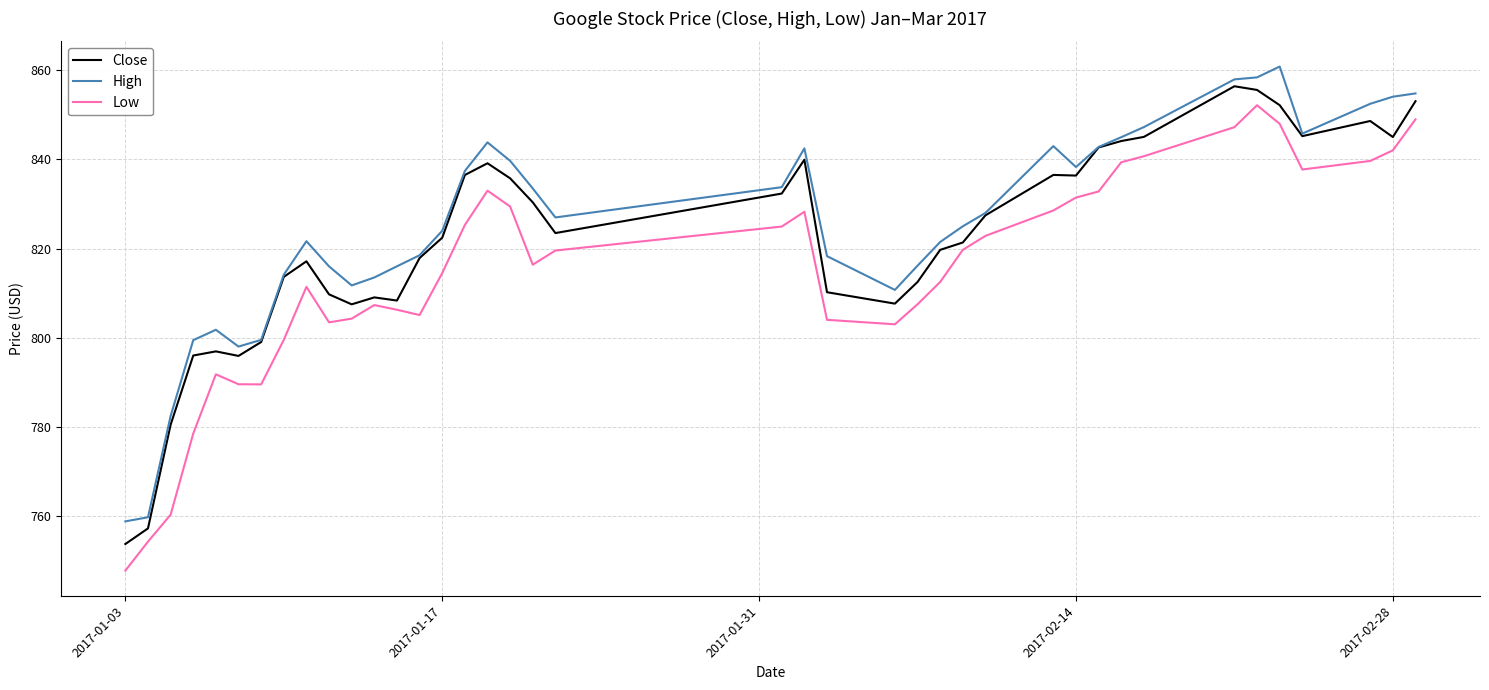

What is the lowest value of the High series?

758.8